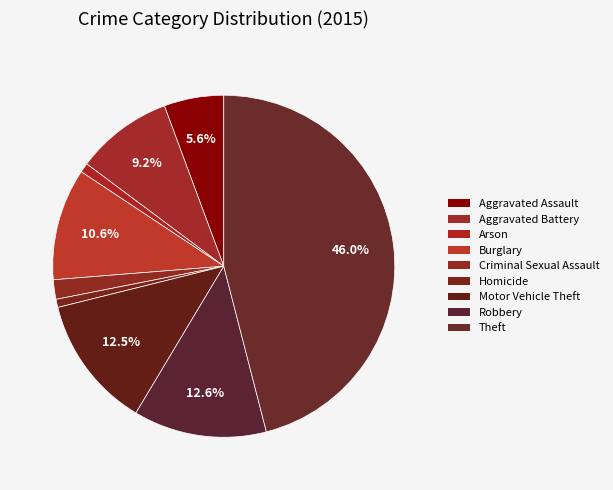

To the nearest percent, what is the combined percentage of Motor Vehicle Theft and Burglary?

23%